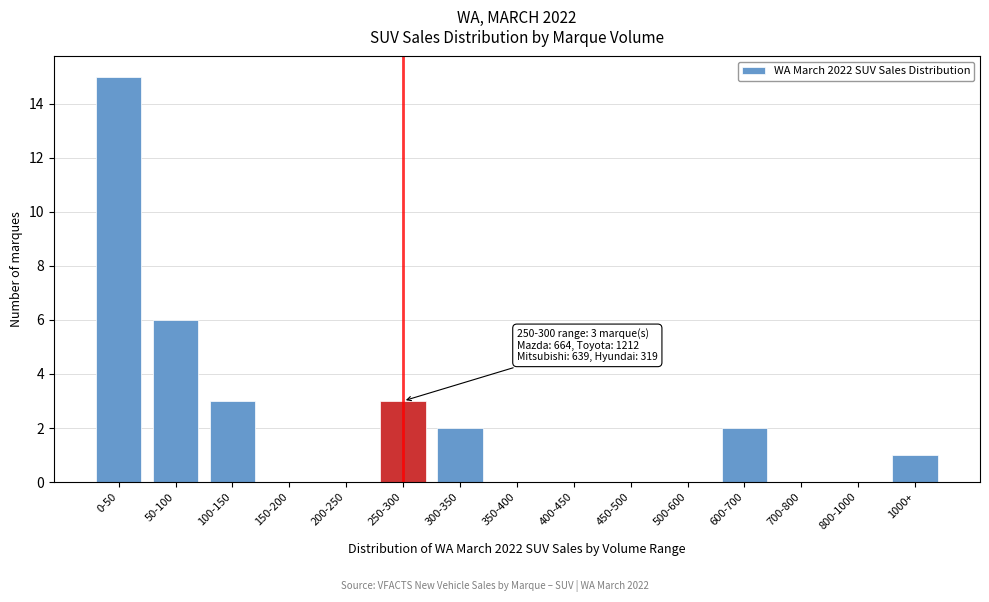

Reading right to left, transcribe all the data shown in this chart.

1000+=1	800-1000=0	700-800=0	600-700=2	500-600=0	450-500=0	400-450=0	350-400=0	300-350=2	250-300=3	200-250=0	150-200=0	100-150=3	50-100=6	0-50=15